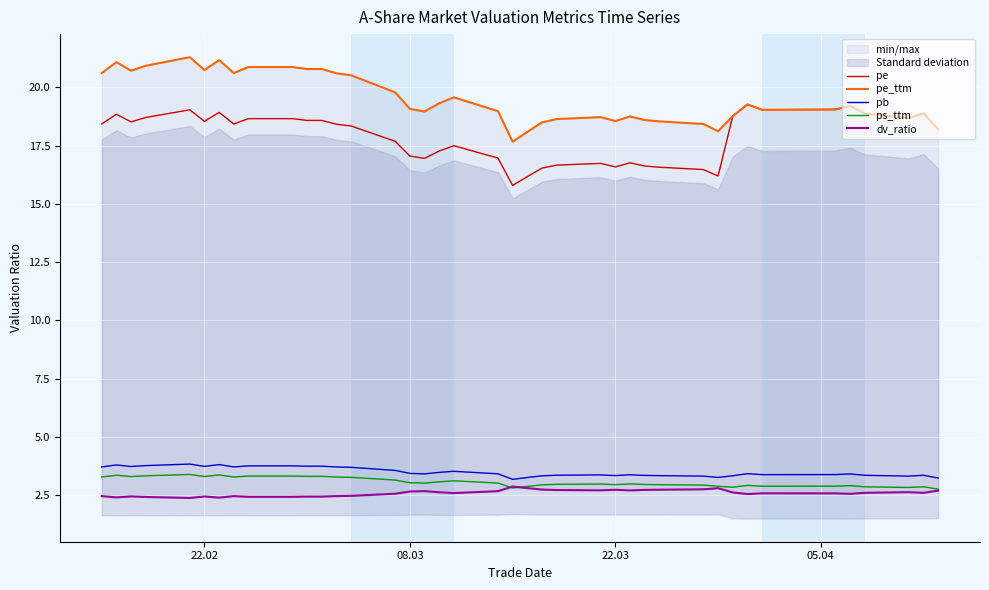

What is the minimum value for ps_ttm?

2.8